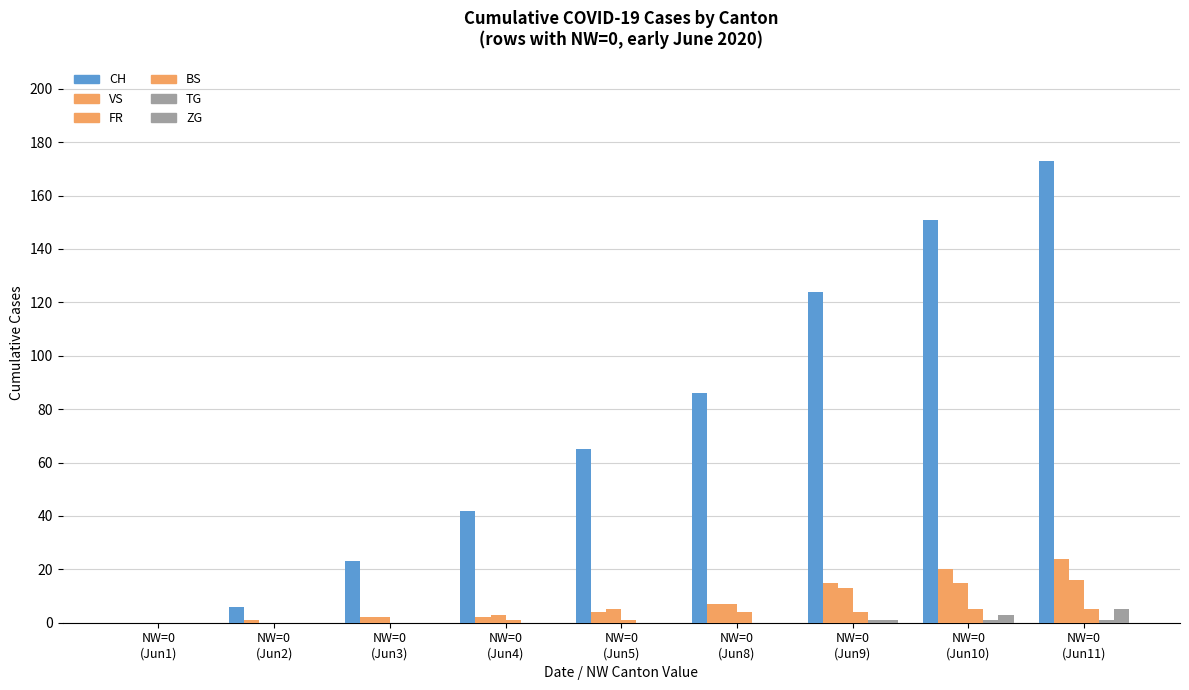

How many series are shown in this chart?

6